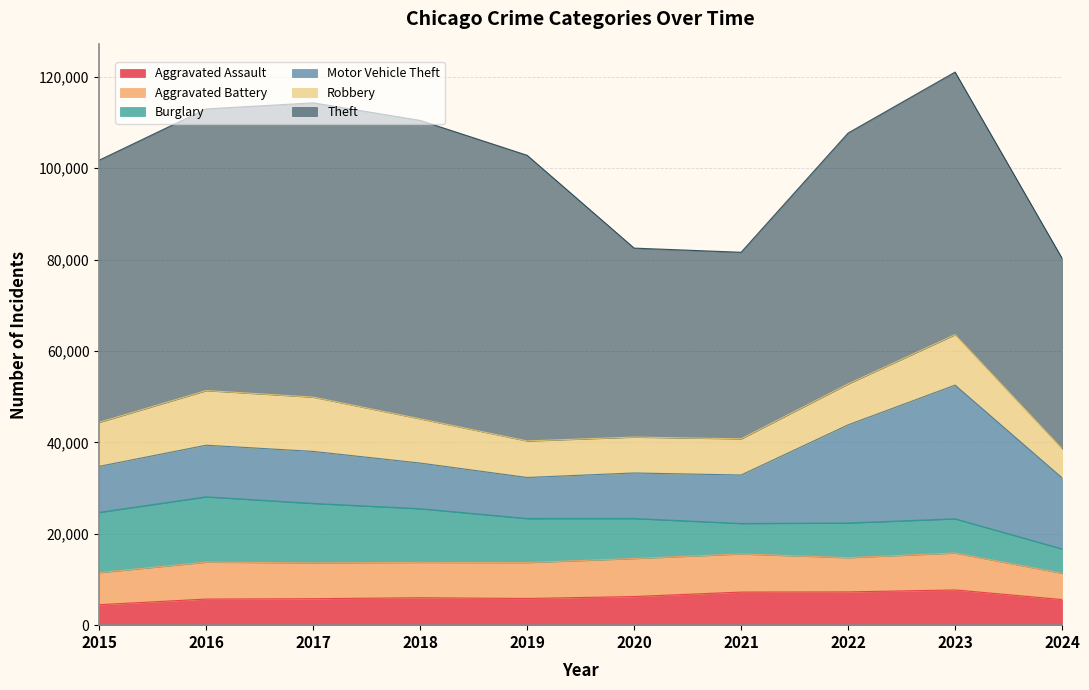

What is the approximate value of Robbery at 2015, to the nearest 100?

9600